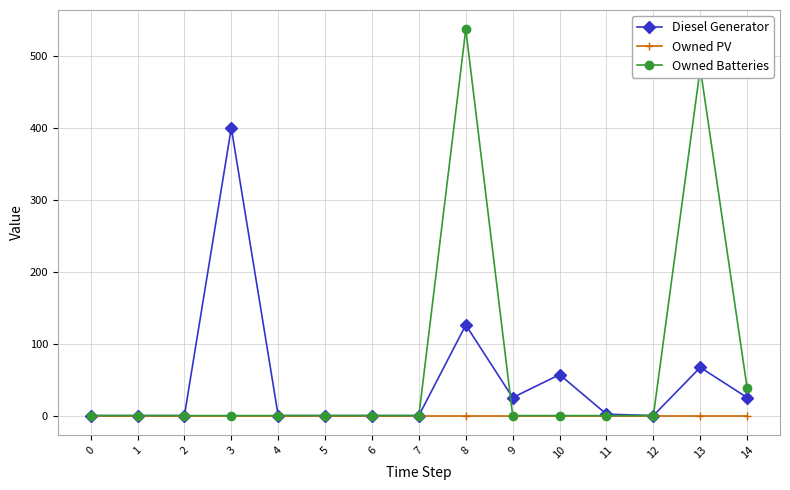

Rank the series by their average value, from highest to lowest.

Owned Batteries, Diesel Generator, Owned PV